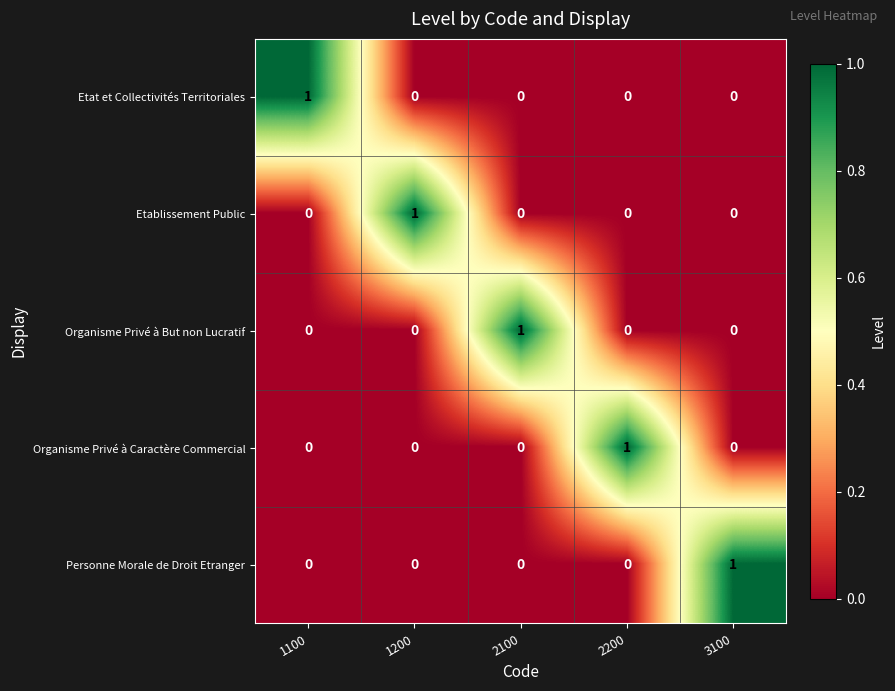

What is the greatest value displayed?

1